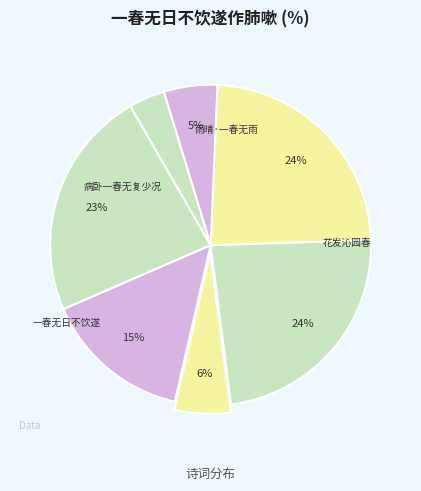

How many slices are in this pie chart?

7